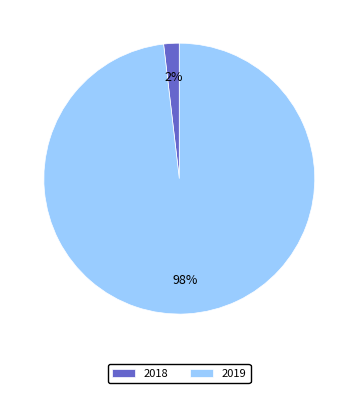

Which slice is the largest?

2019